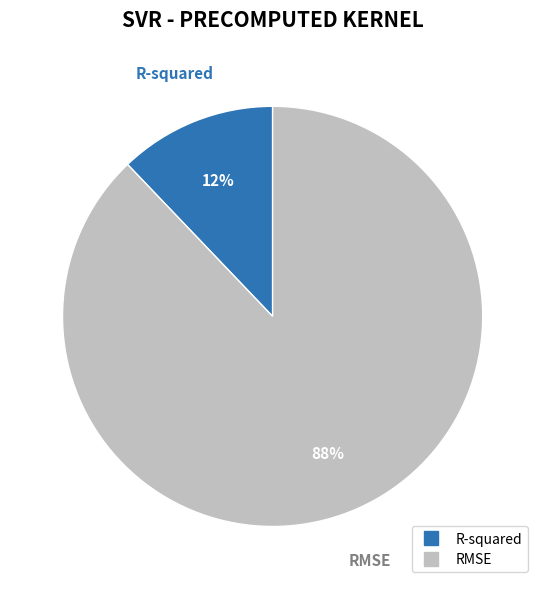

What is the smallest slice in the pie chart?

R-squared